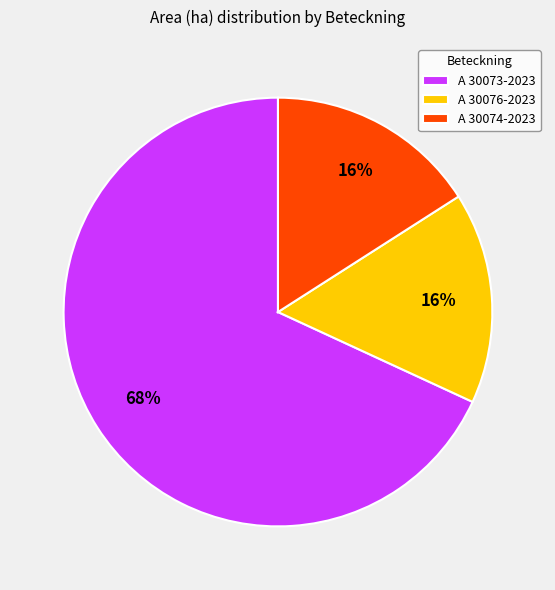

Which category has the biggest portion of the pie?

A 30073-2023